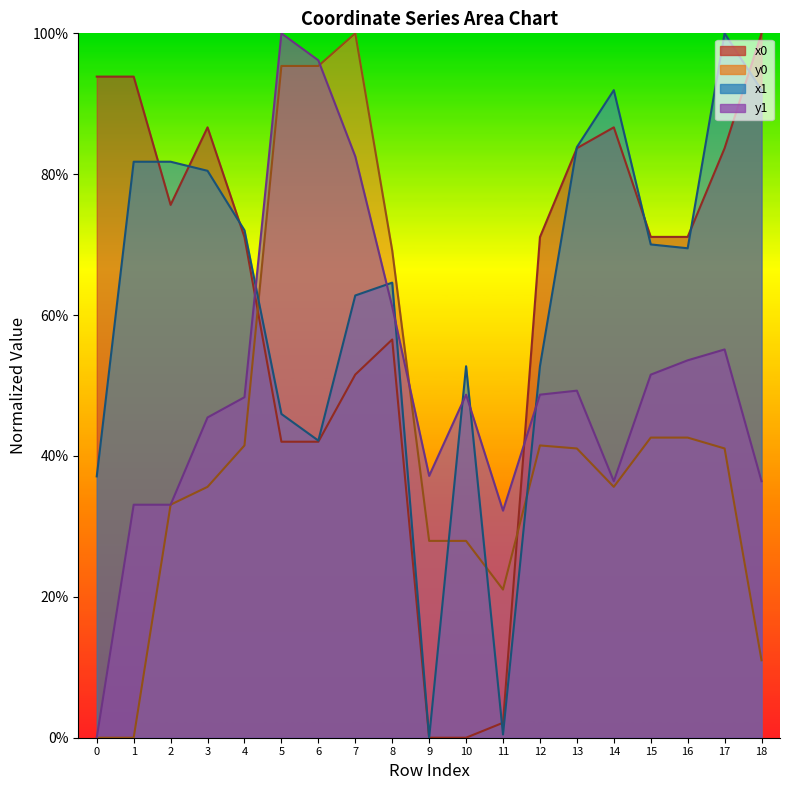

Between which two adjacent categories do x0 and x1 first intersect?

1 and 2